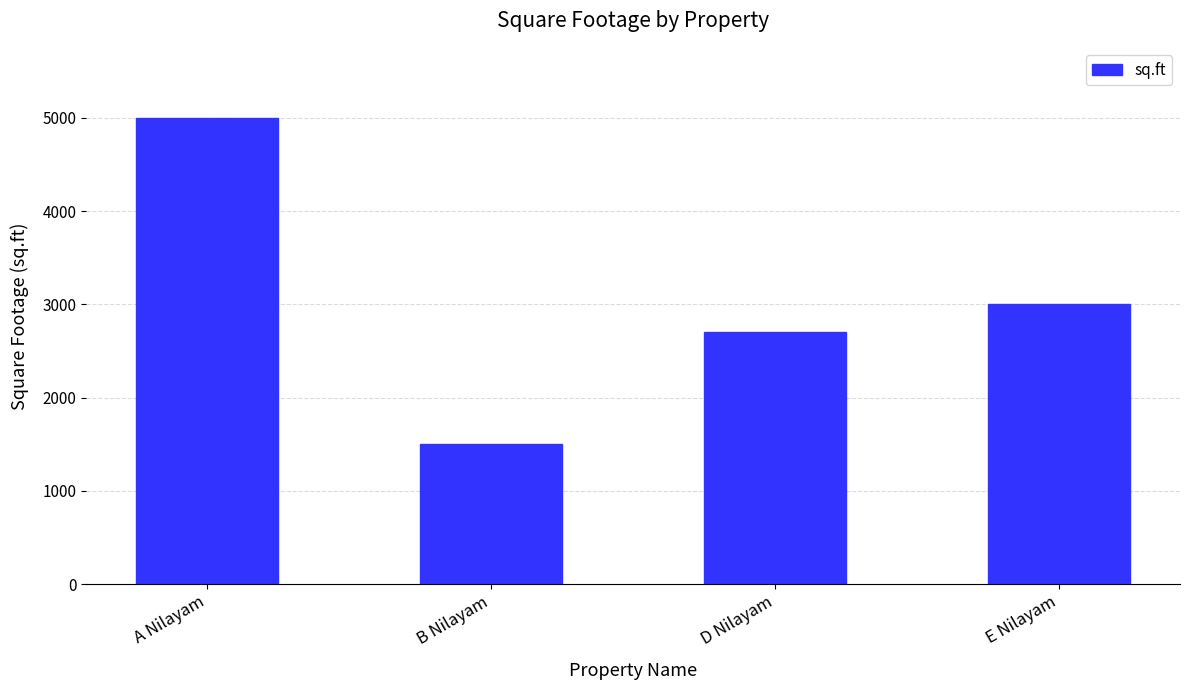

Reading right to left, transcribe all the data shown in this chart.

3000	2700	1500	5000